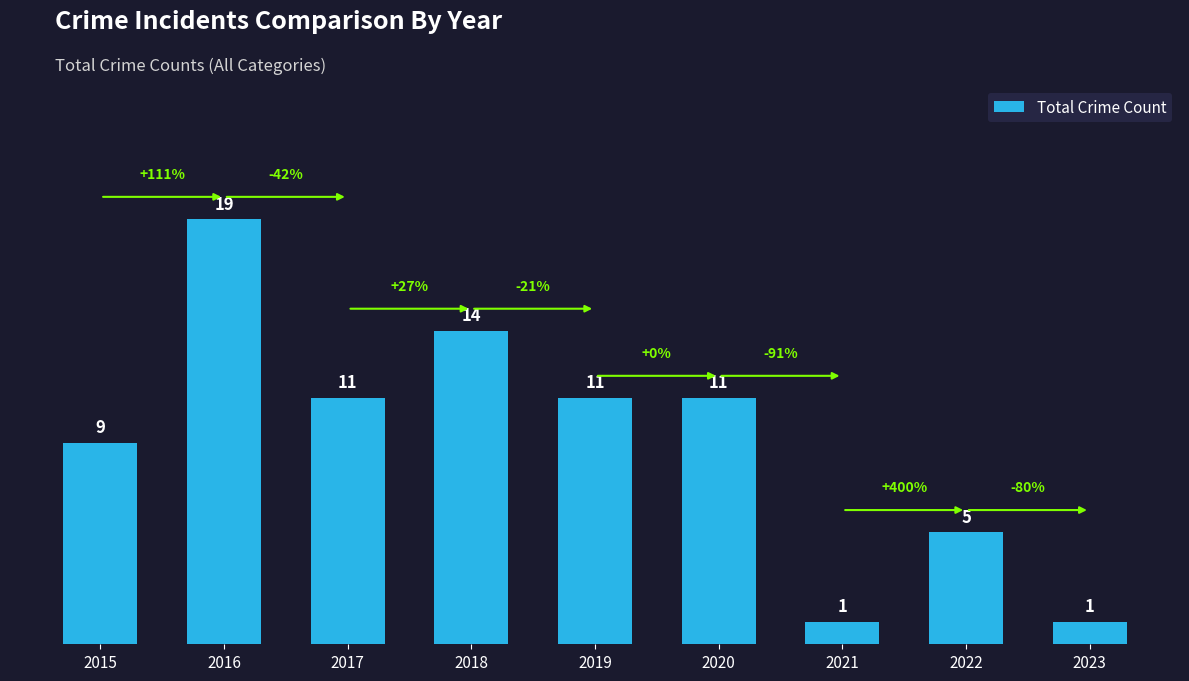

Where is the data nearest to the value 10?

2015